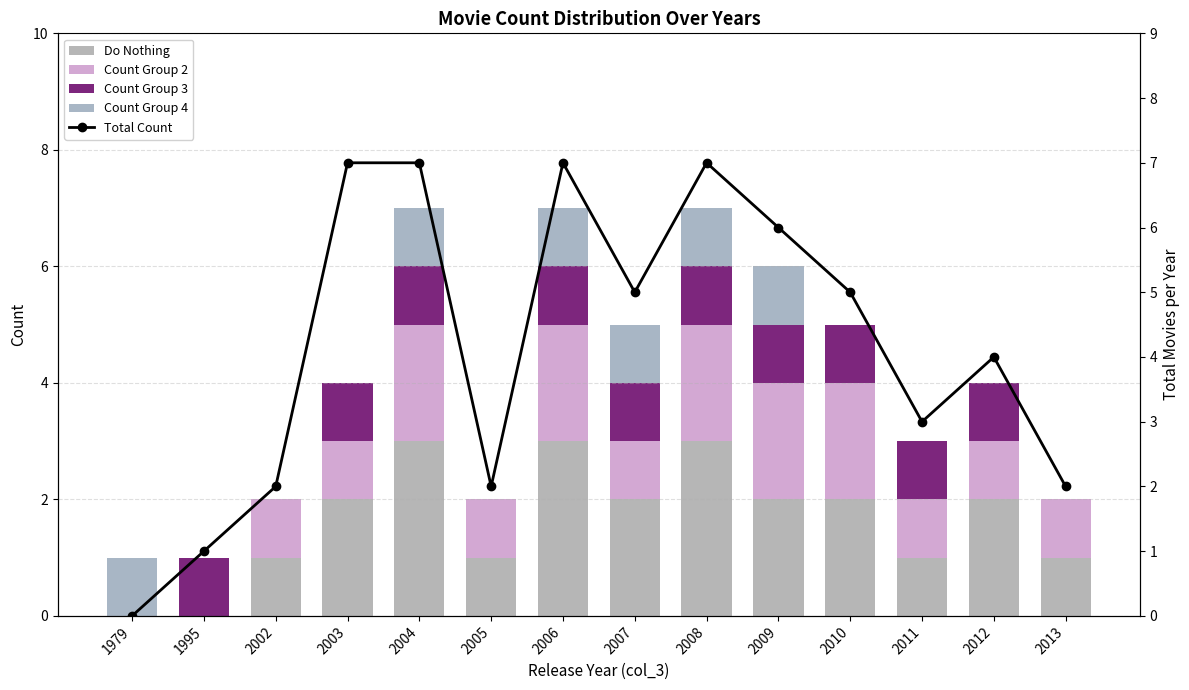

At which label is Total Count closest to 3?

2011